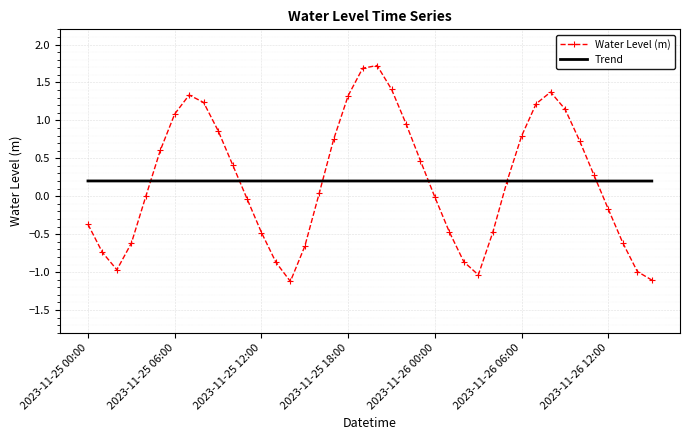

How many intersections are there between Trend and Water Level (m)?

6